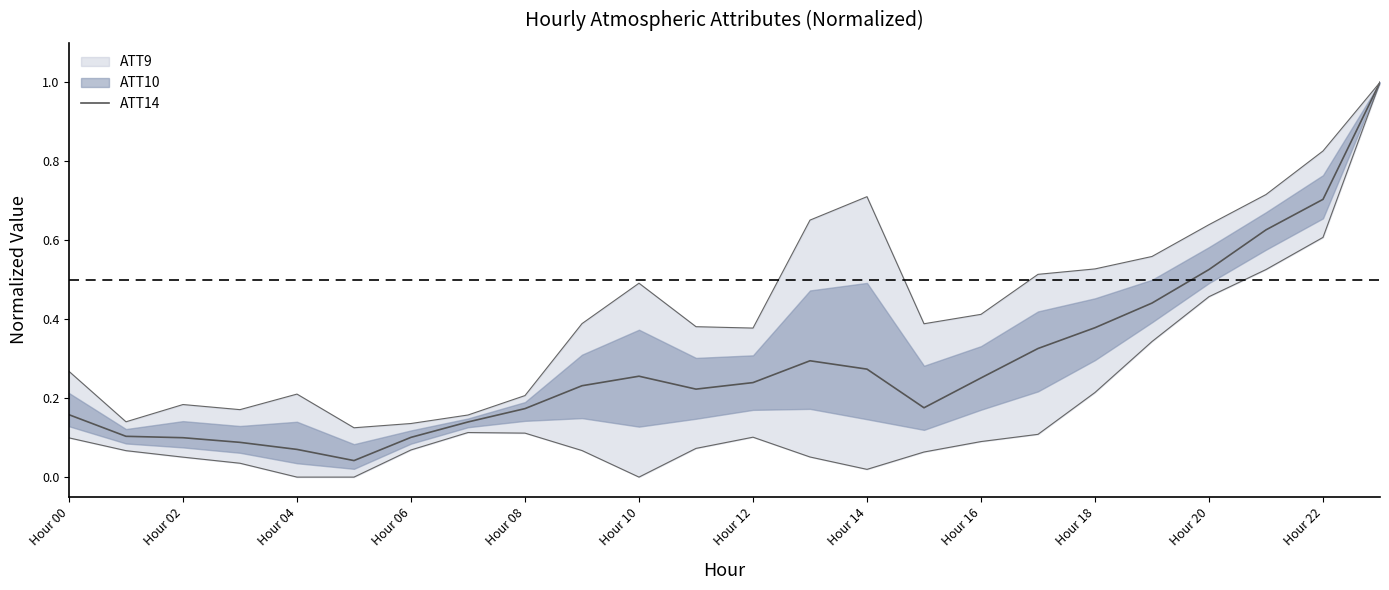

Reading right to left, transcribe all the data shown in this chart.

1.0	0.7	0.6	0.5	0.4	0.4	0.3	0.3	0.2	0.3	0.3	0.2	0.2	0.3	0.2	0.2	0.1	0.1	0.0	0.1	0.1	0.1	0.1	0.2